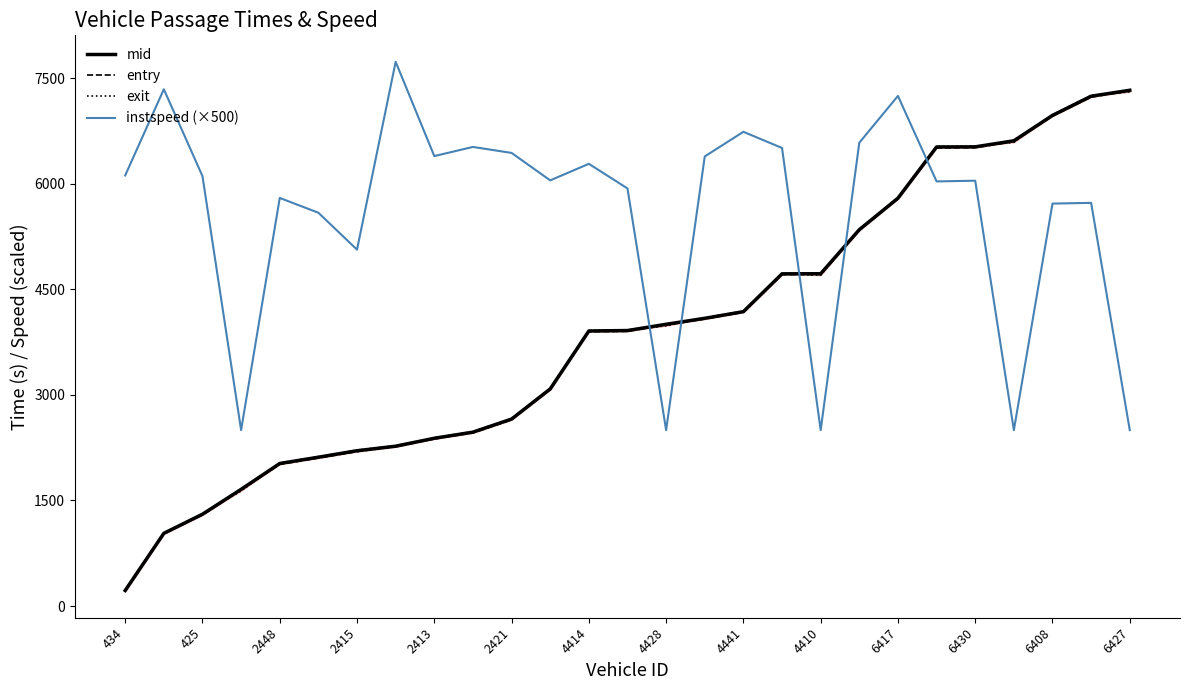

What is the difference between the maximum and second lowest values in the entry series?

6295.7